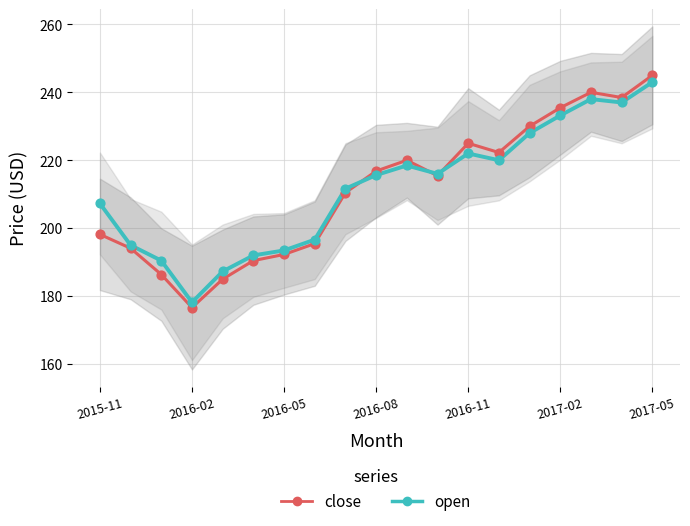

Is the value of close at 2016-05 greater than the value of open at 2017-05?

No